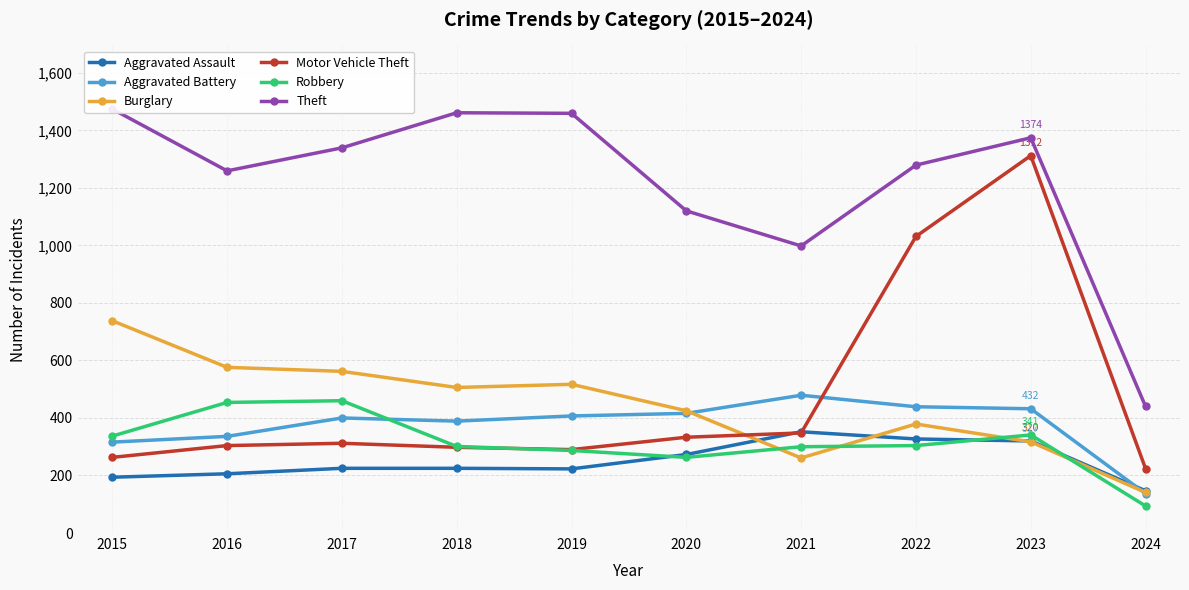

Reading right to left, transcribe all the data shown in this chart.

Aggravated Assault: 147	320	327	352	273	223	225	225	206	194
Aggravated Battery: 137	432	439	479	416	407	389	400	336	316
Burglary: 141	317	379	261	425	517	506	562	576	738
Motor Vehicle Theft: 224	1312	1031	348	333	290	298	312	304	263
Robbery: 94	341	304	300	263	287	301	460	454	337
Theft: 440	1374	1279	998	1120	1459	1461	1339	1259	1474